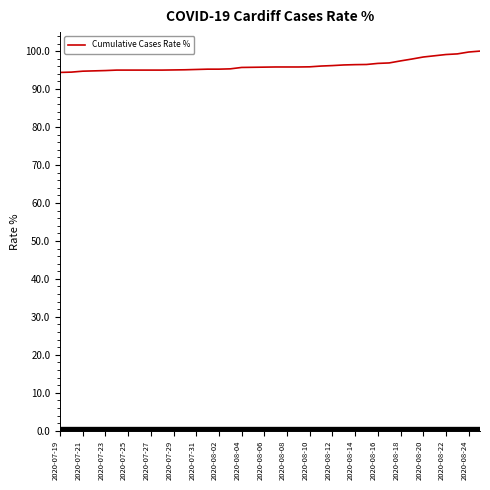

What is the difference between the maximum and minimum values?

5.6